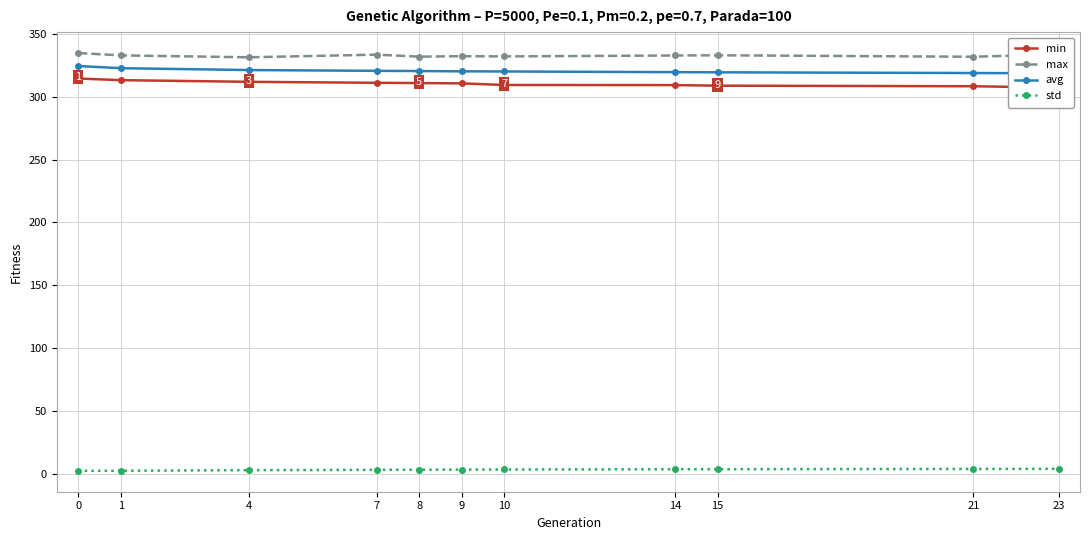

What is the value of the avg point at the 10th from the left?

318.7